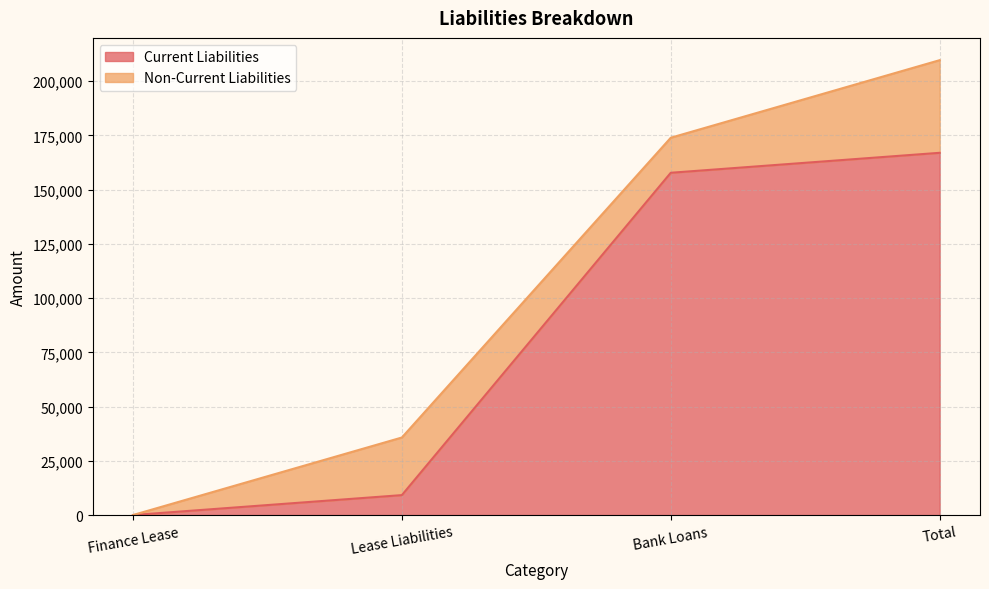

Rank the categories by value from highest to lowest.

Total, Bank Loans, Lease Liabilities, Finance Lease